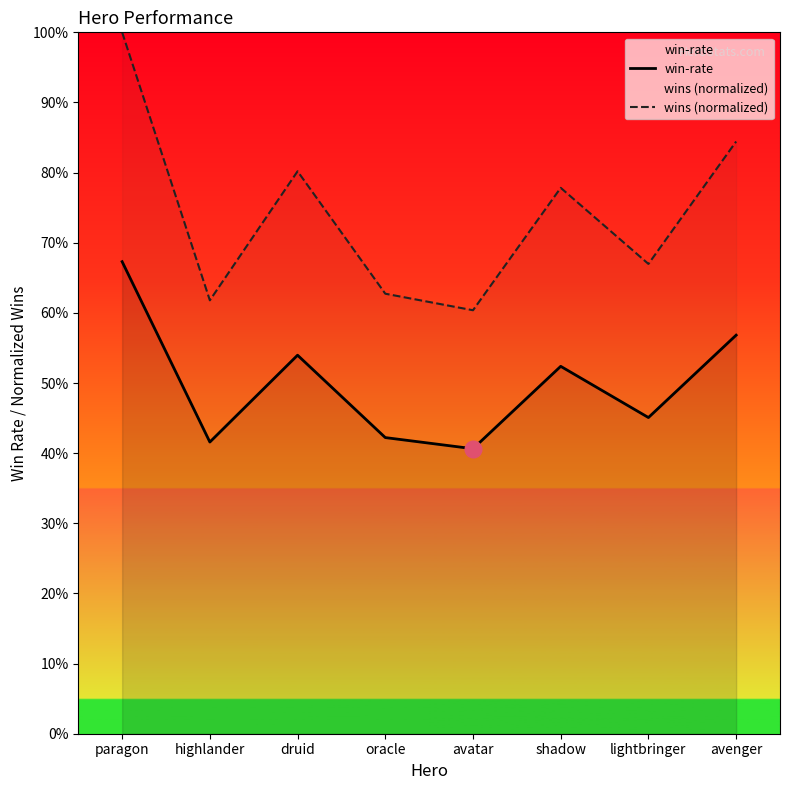

Between paragon and avenger, which is larger?

paragon